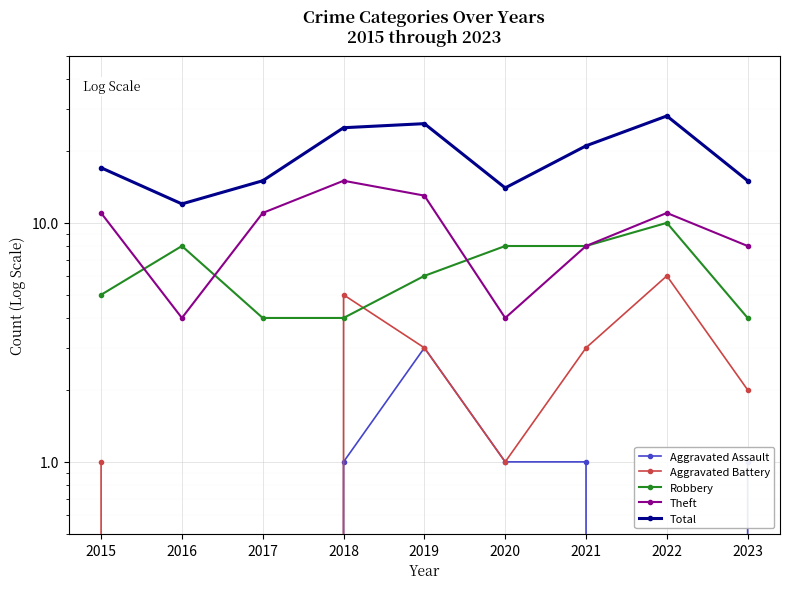

How many lines are shown in the chart?

5